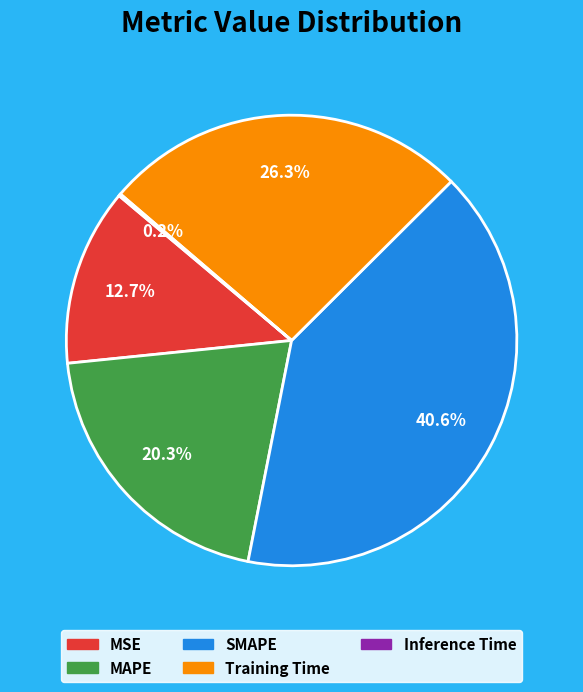

To the nearest percent, what percentage of the pie is Training Time?

26%